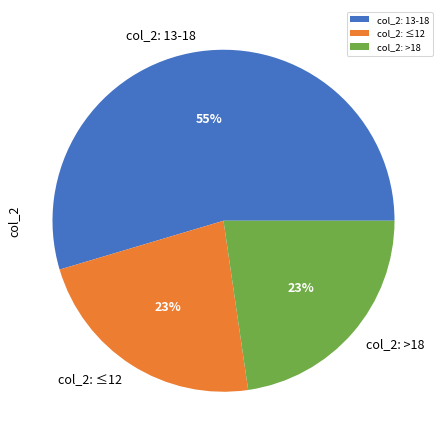

The col_2: 13-18 slice represents 55% of the pie. True or false?

True